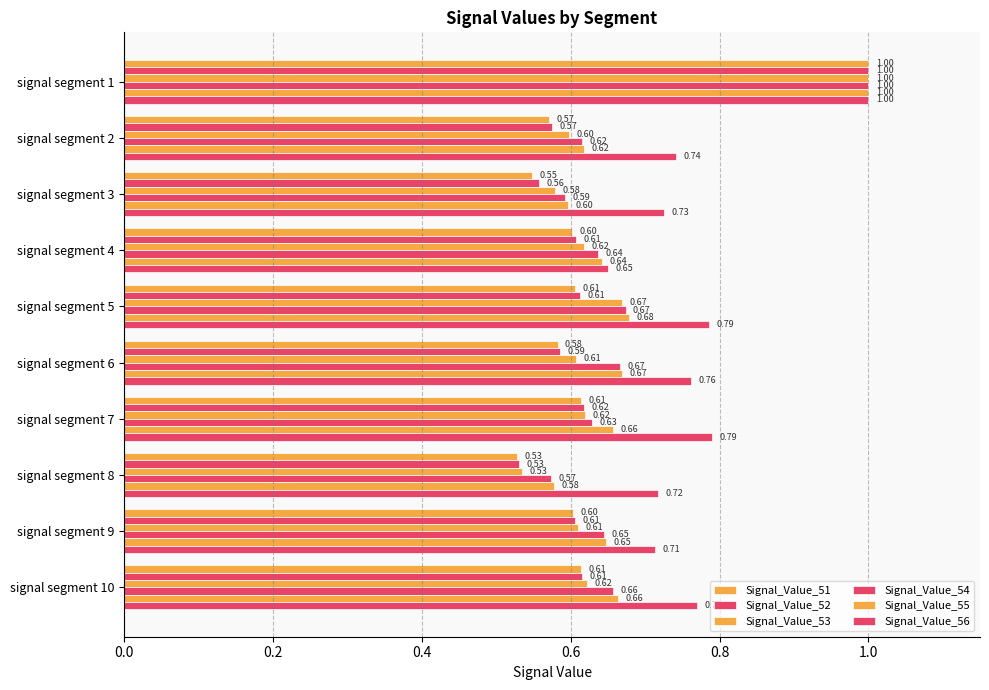

What is the smallest value displayed?

0.5